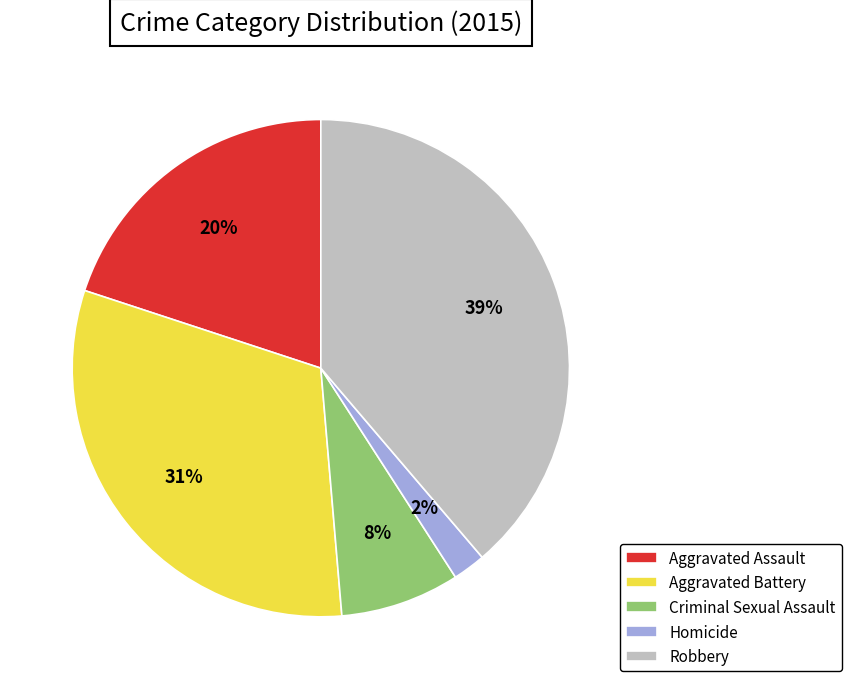

To the nearest percent, what is the difference between the largest and smallest slice percentages?

37%